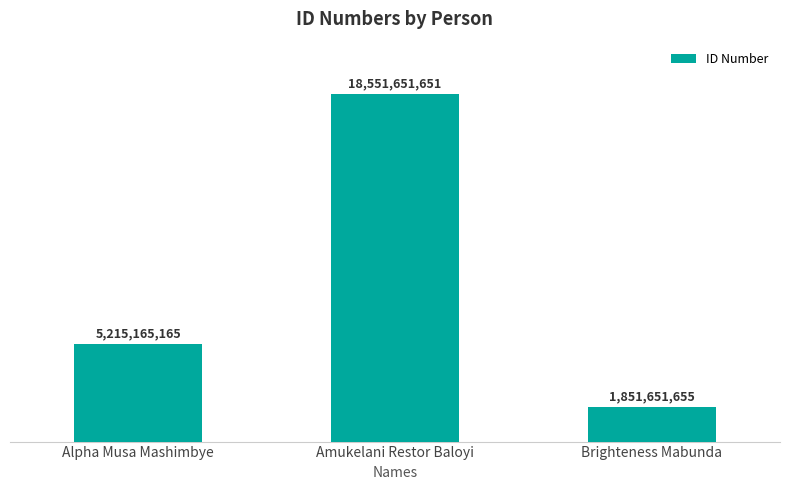

Is it true that the value at Alpha Musa Mashimbye is 1681748378?

False